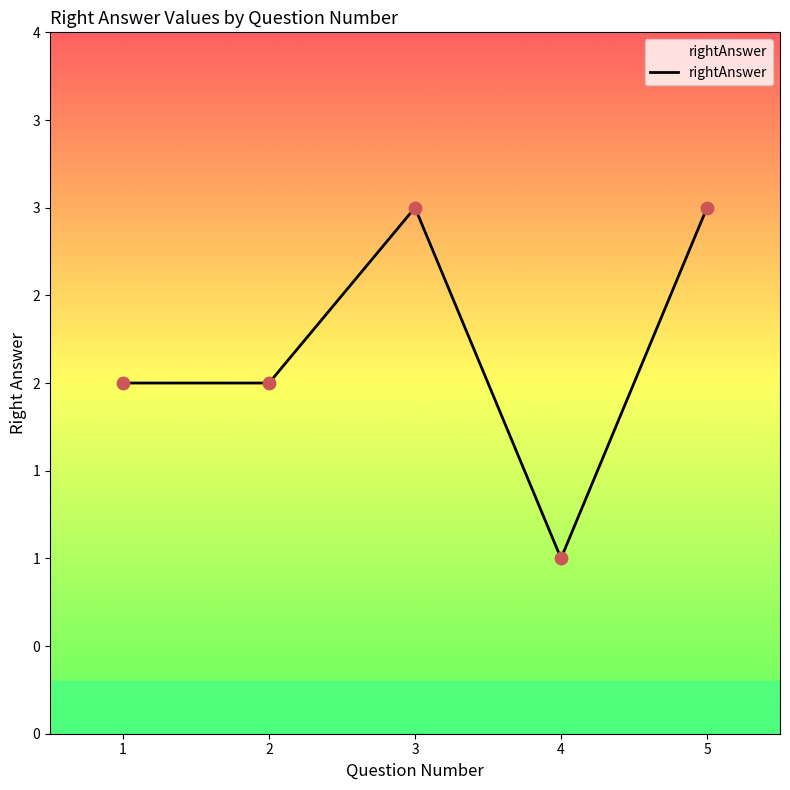

Which has a higher value, 2 or 5?

5